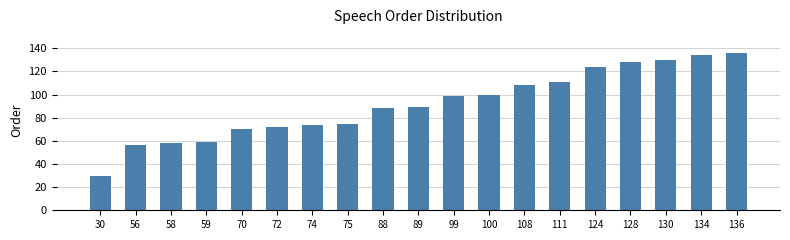

Which label corresponds to the smallest value in the chart?

30